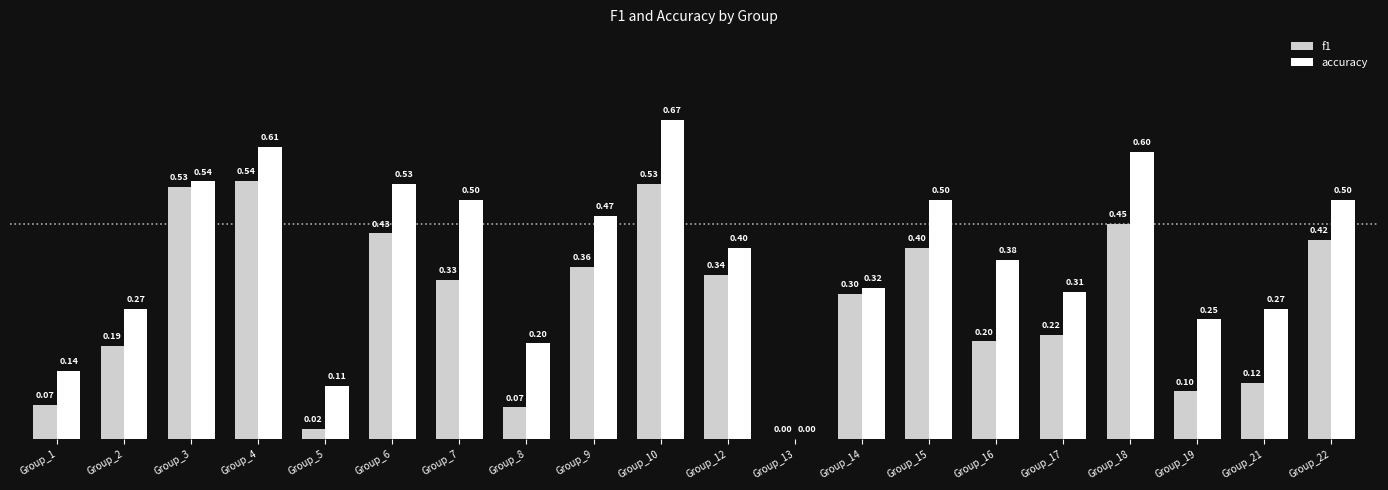

Which series changed the most between Group_7 and Group_14?

accuracy